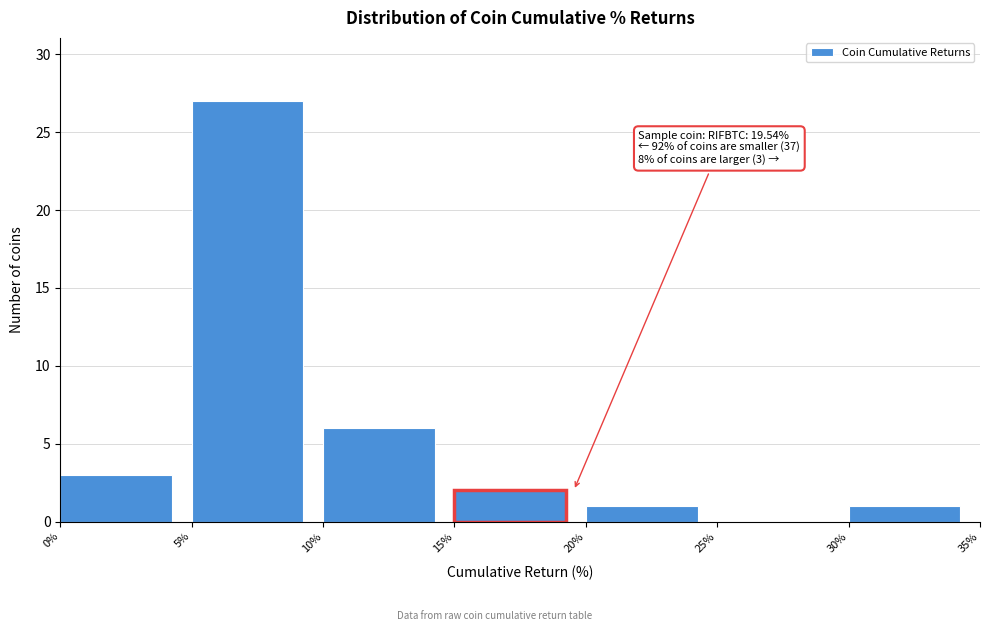

Over which range of the x-axis is the bar tallest?

5% to 10%